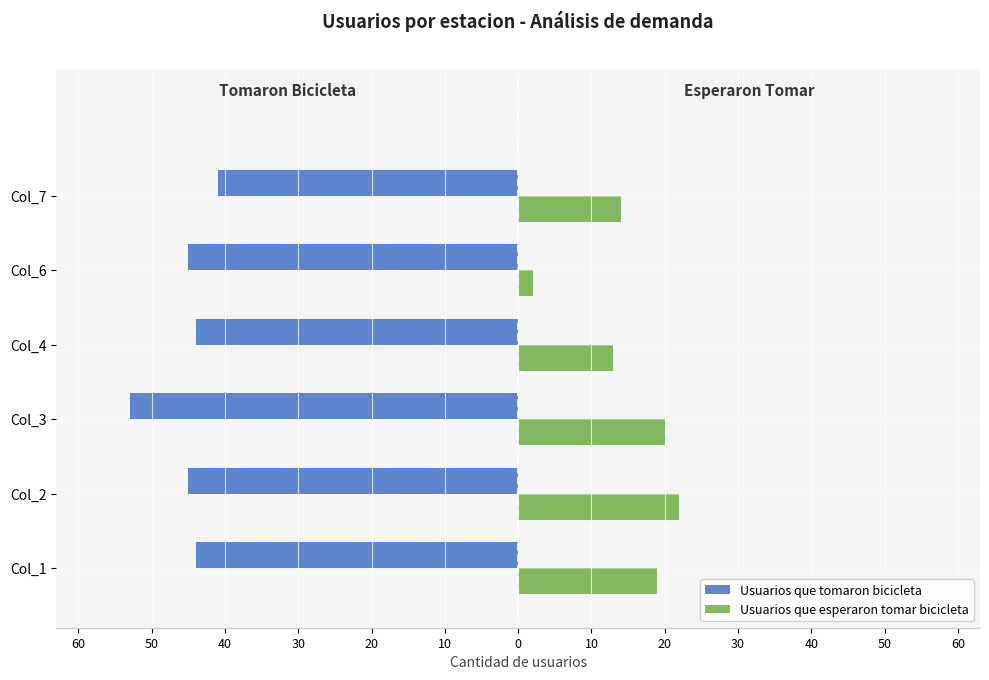

What are all the series names shown in the legend?

Usuarios que tomaron bicicleta, Usuarios que esperaron tomar bicicleta